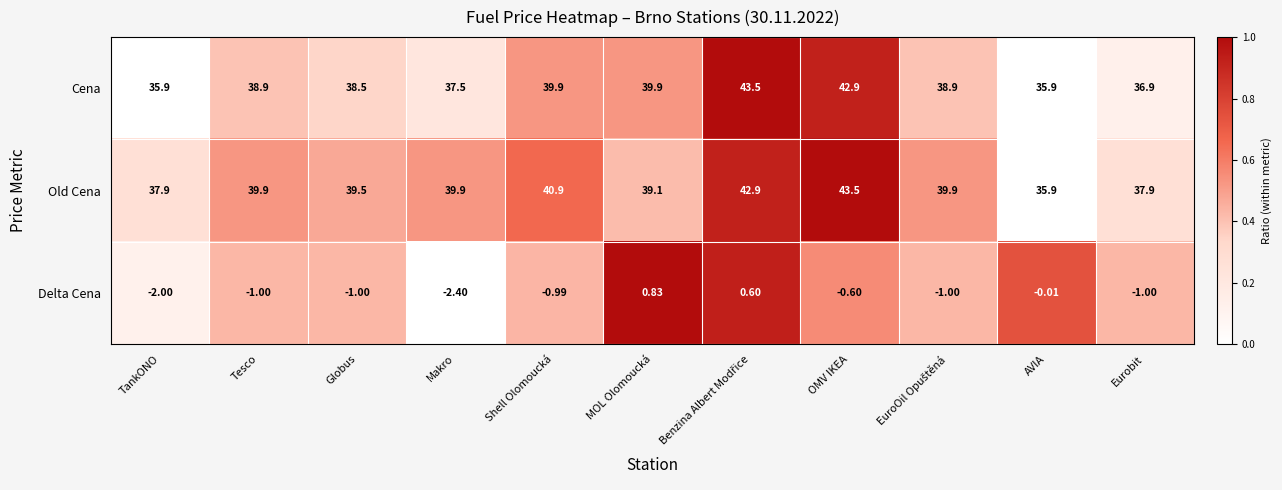

Where is Old Cena nearest to the value 39?

MOL Olomoucká